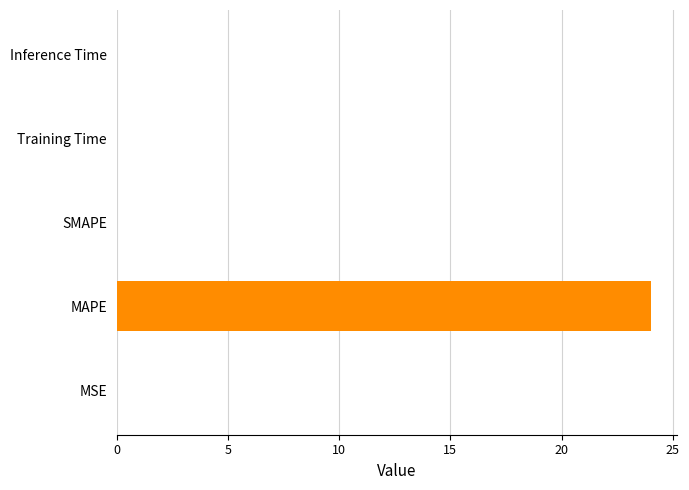

Which category has the highest value across all series?

MAPE